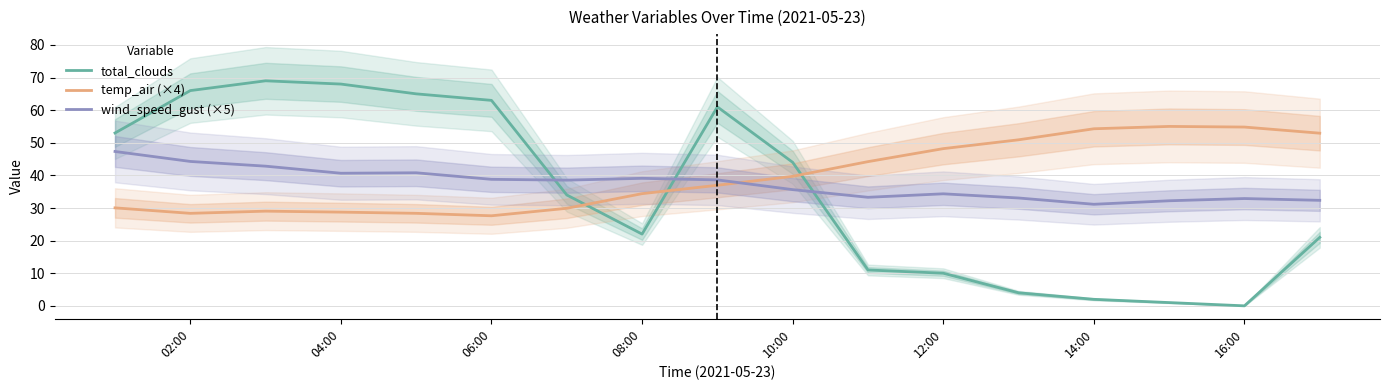

In wind_speed_gust (×5), how many points are higher than both neighbors (excluding endpoints)?

4